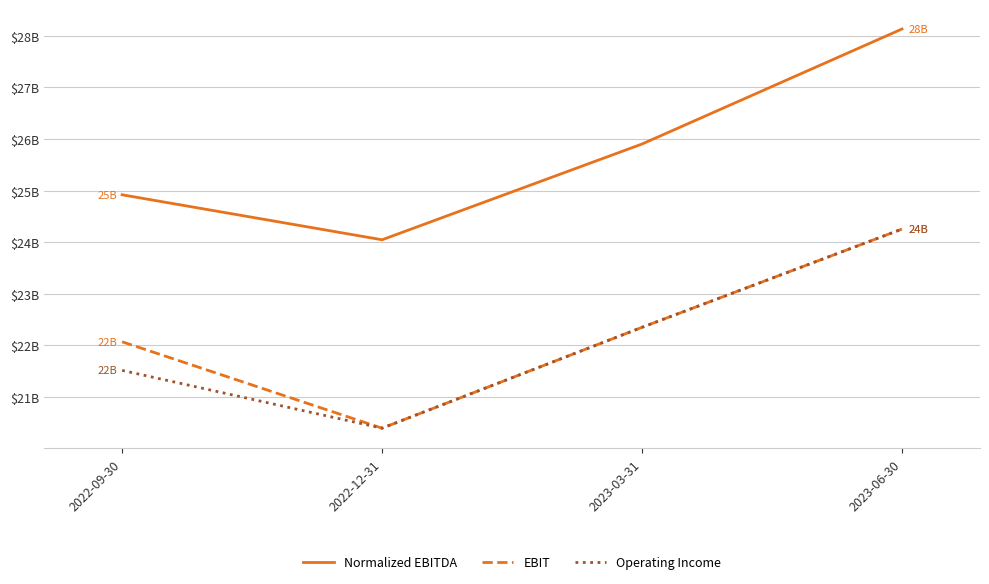

Which series has the largest range (max minus min)?

Normalized EBITDA